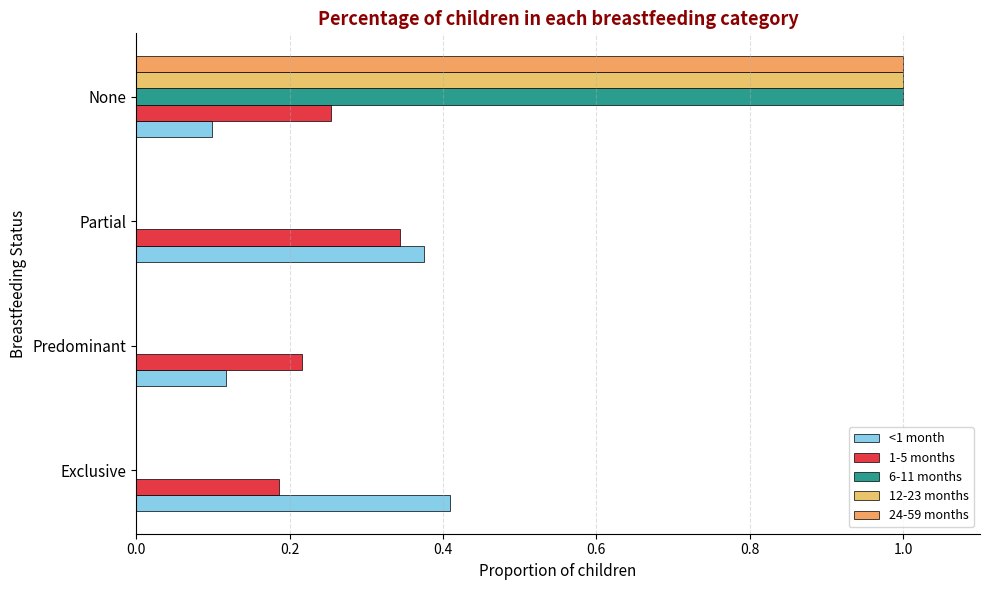

What are all the series names shown in the legend?

<1 month, 1-5 months, 6-11 months, 12-23 months, 24-59 months